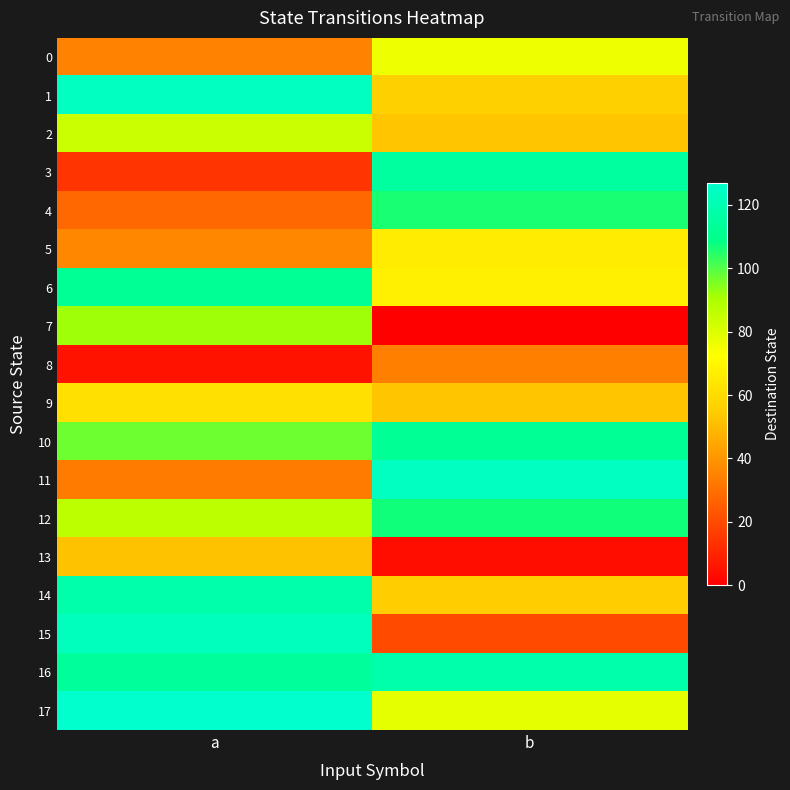

Rank the series by their maximum value, from highest to lowest.

17, 1, 11, 15, 14, 16, 3, 6, 10, 12, 4, 7, 2, 0, 5, 9, 13, 8